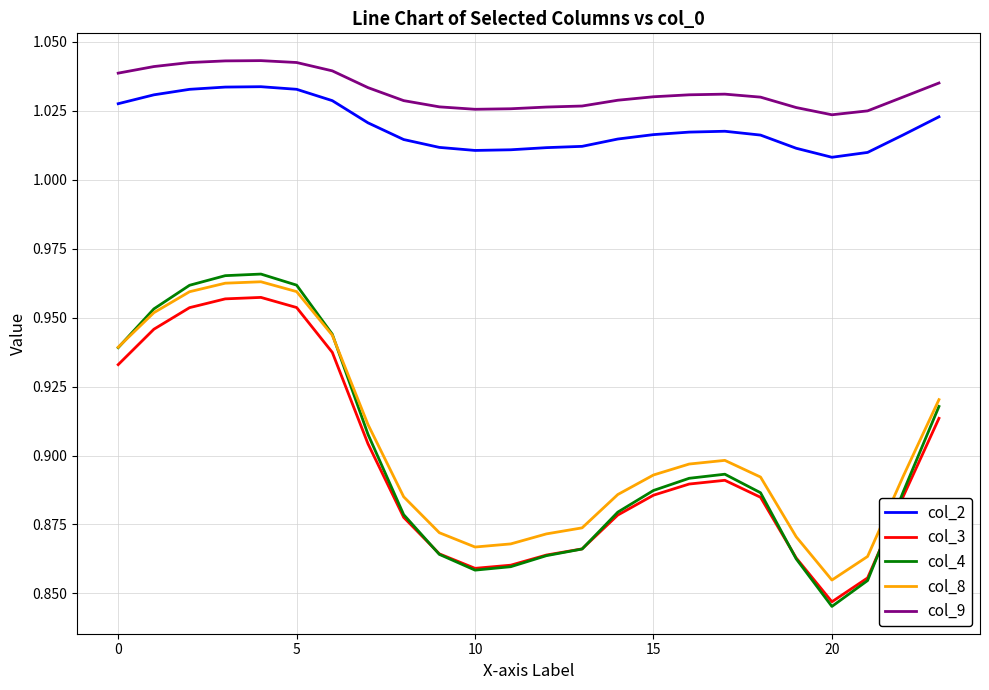

At how many categories does at least one series exceed 0?

24